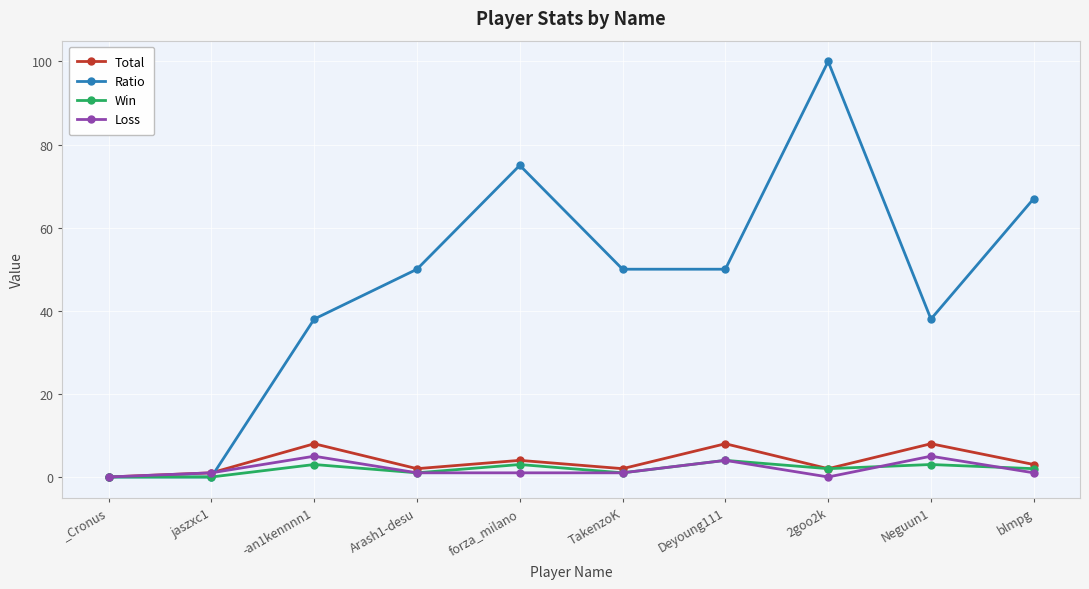

What is the label of the 9th point from the left?

Neguun1